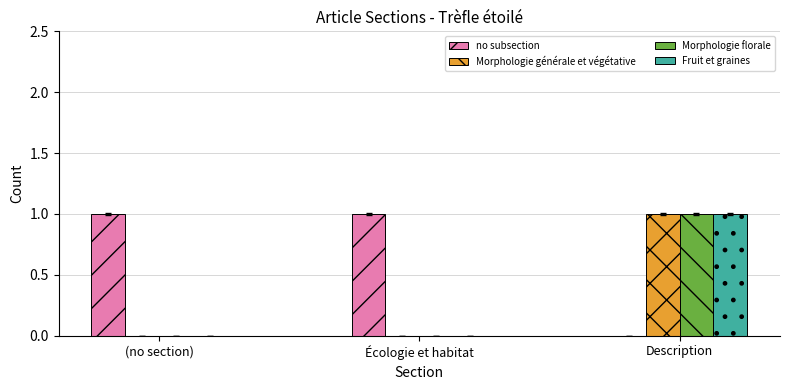

What is the spread (max minus min) of values at Écologie et habitat?

1